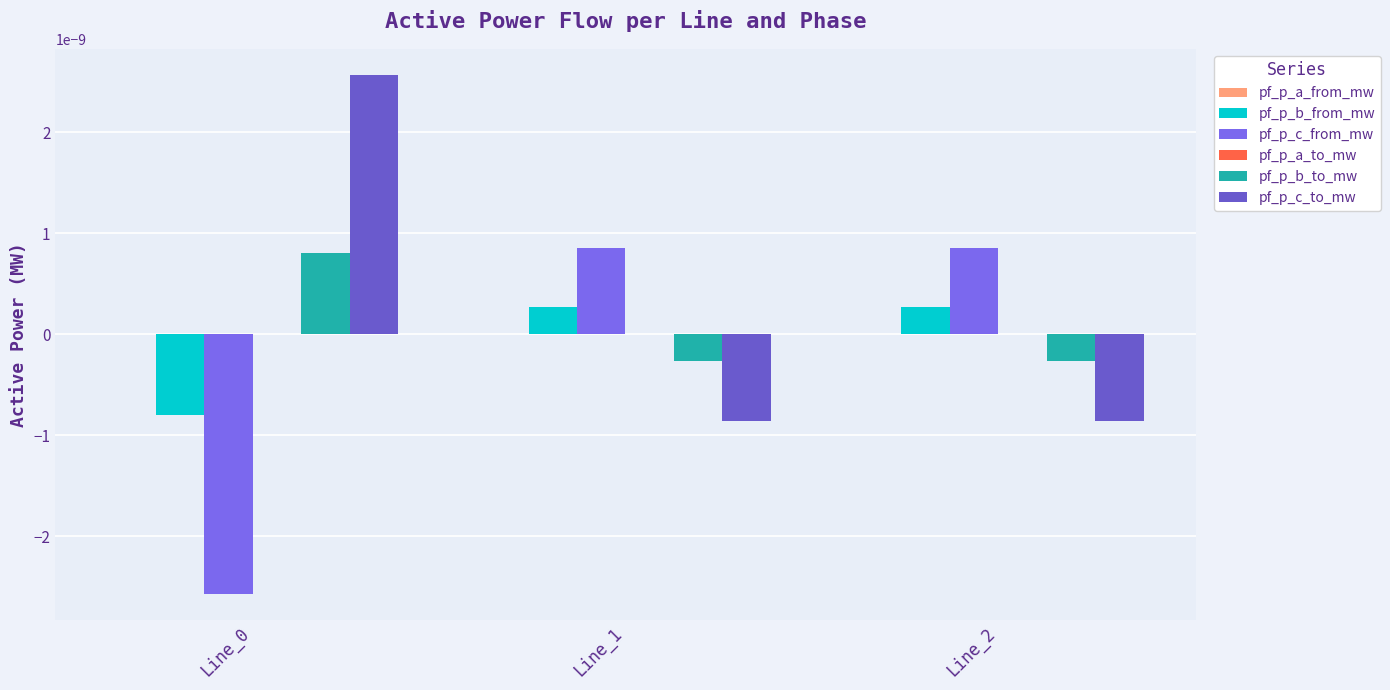

Count the pf_p_c_from_mw values in the range 0 to 1.

2